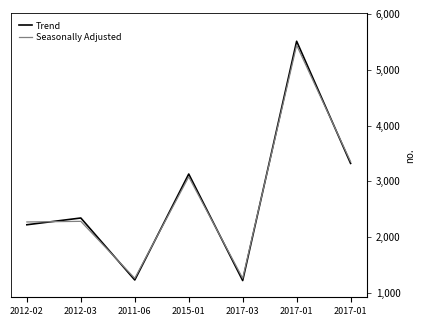

Between 2017-01 and 2017-03, which is larger?

2017-01